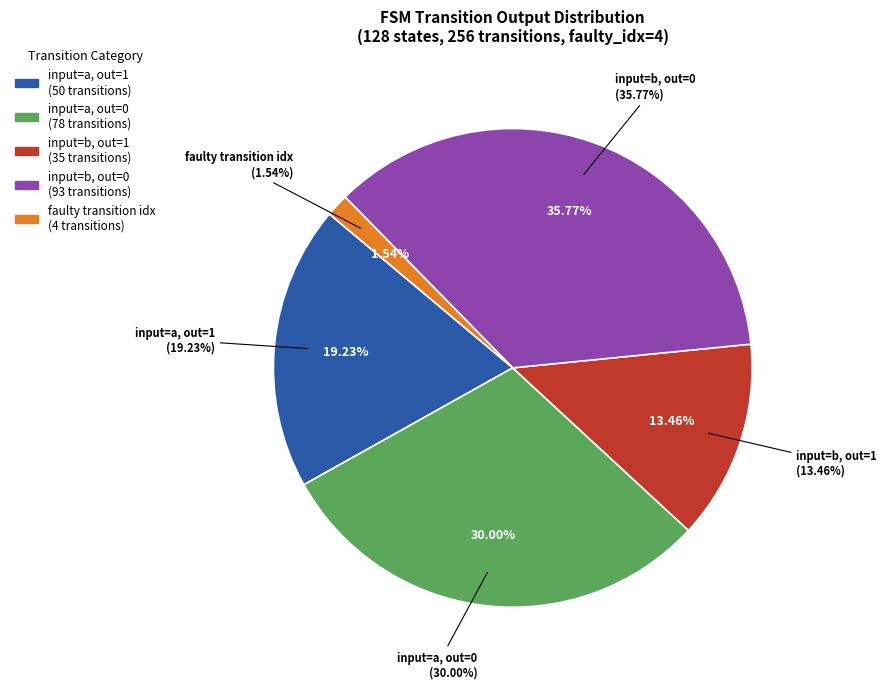

To the nearest percent, what is the combined percentage of output_symbol=0 (a) and output_symbol=1 (b)?

45%